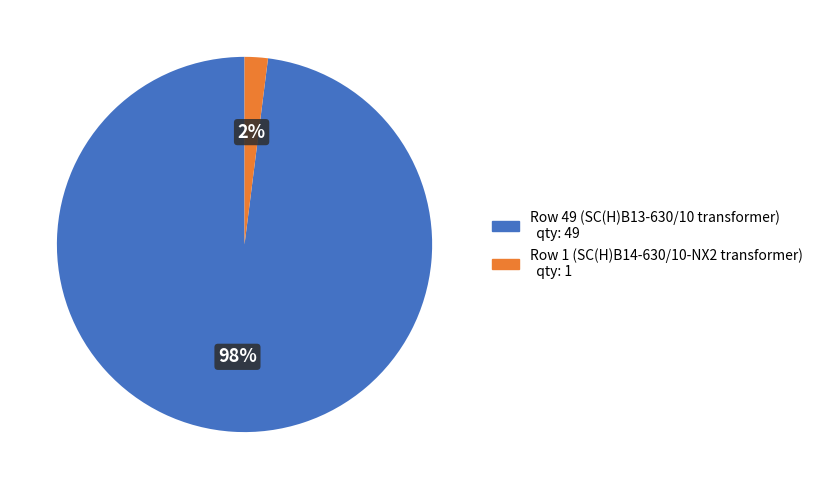

Is there any slice that represents more than half of the pie?

Yes